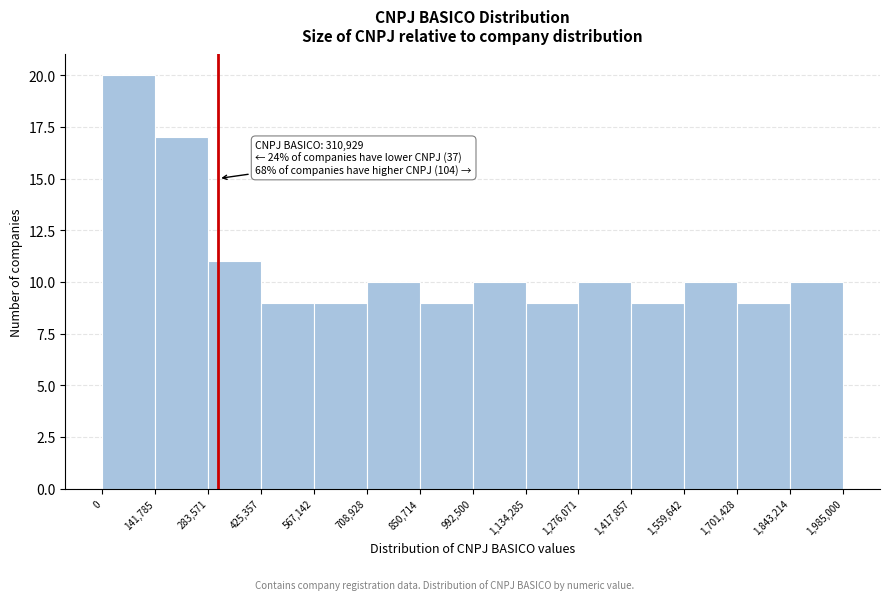

Over which range of the x-axis is the bar tallest?

0 to 141,785